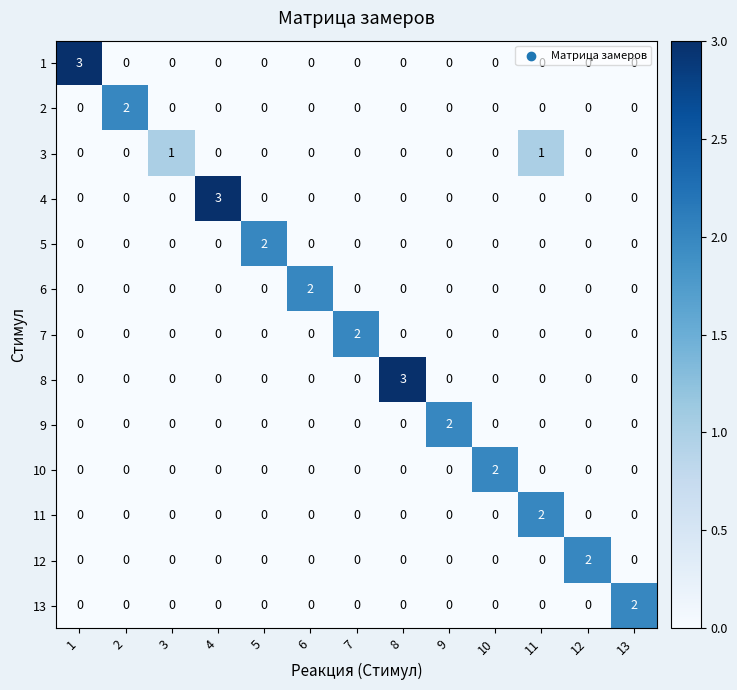

Count the 2 values in the range 0 to 1.

12